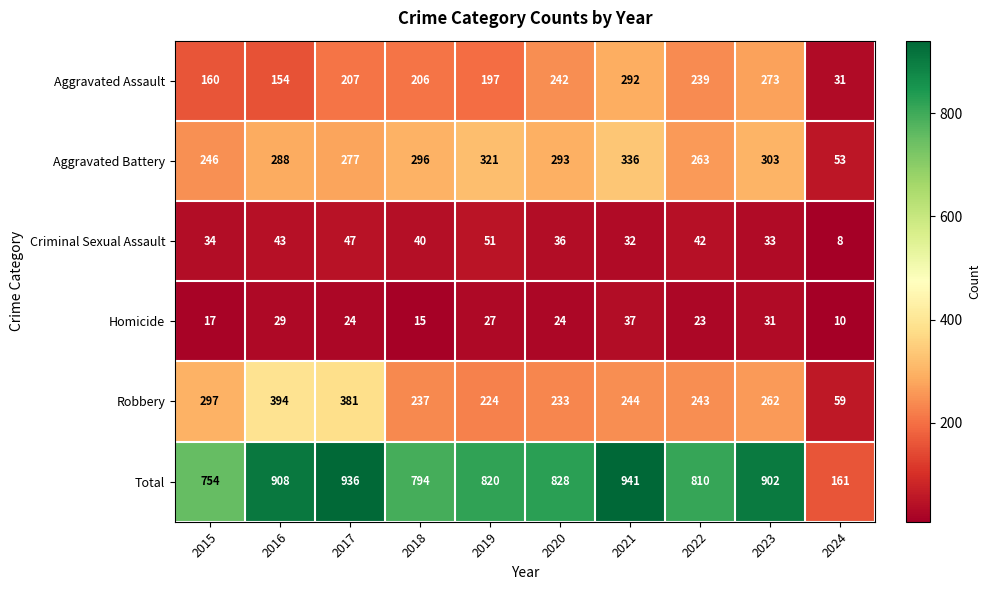

Is it true that Homicide equals 27 at 2018?

False